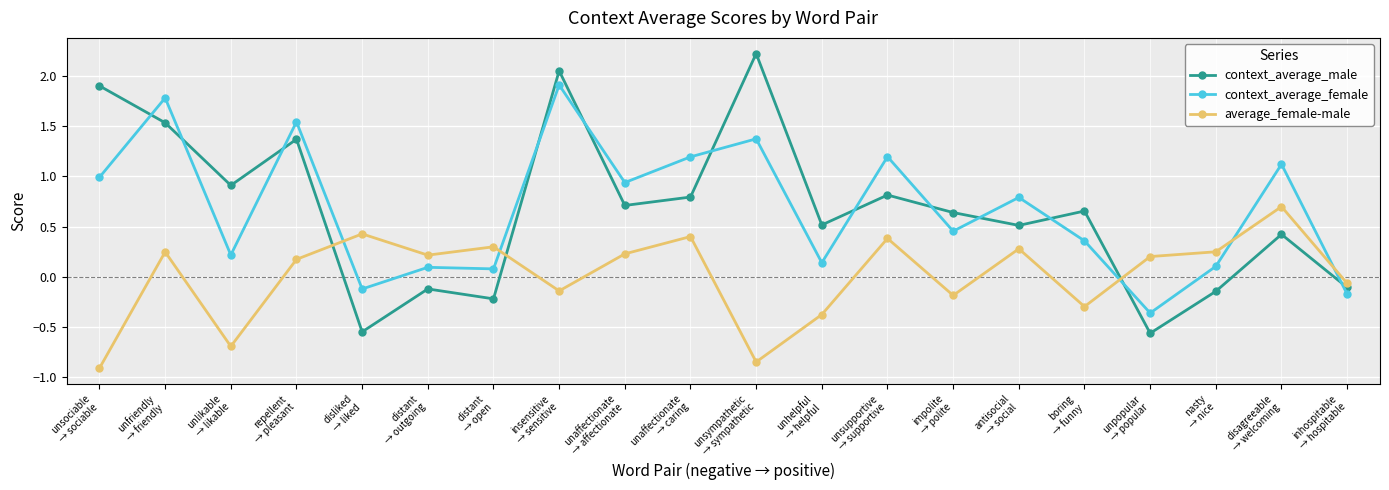

What is the difference between the maximum and minimum values in the context_average_male series?

2.8